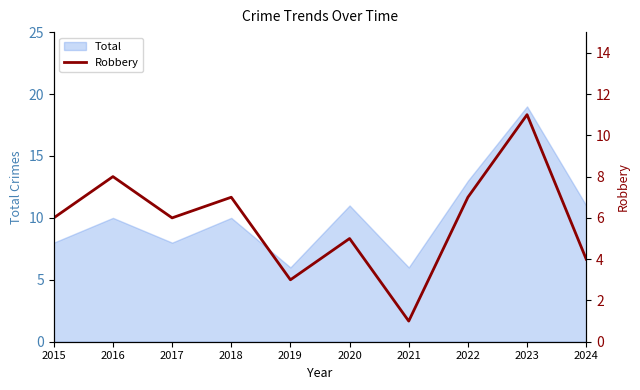

The chart shows a value of 1 at 2024. True or false?

False